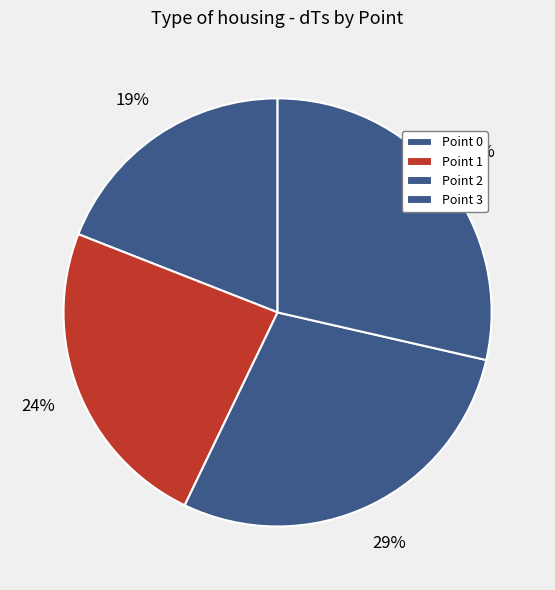

True or false: Point 2 accounts for 29% of the total.

True